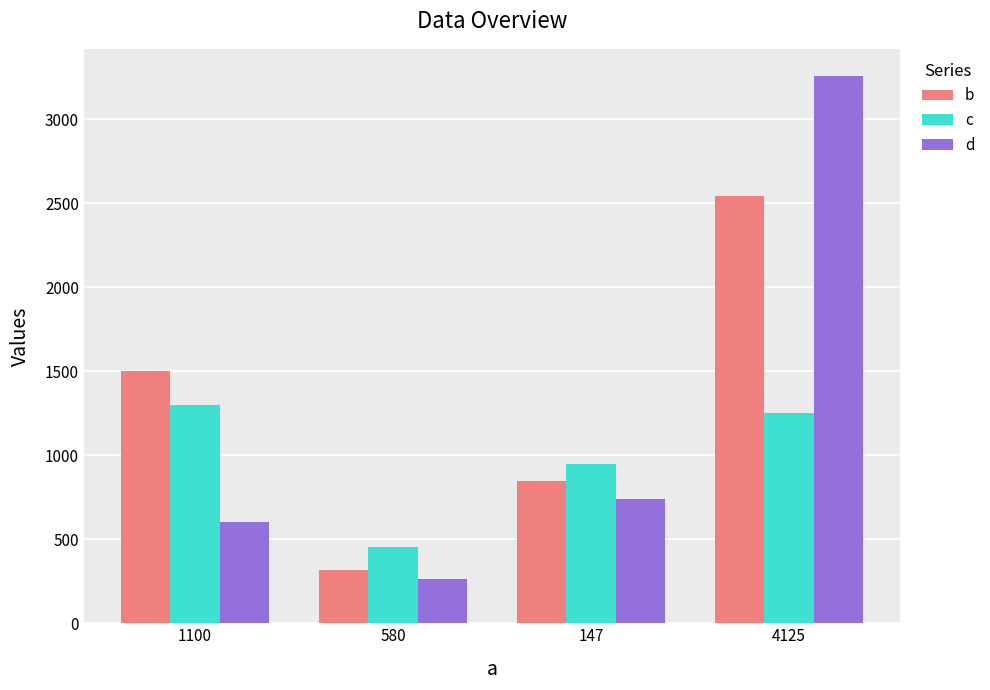

Rank the series at 147 from lowest to highest value.

d, b, c